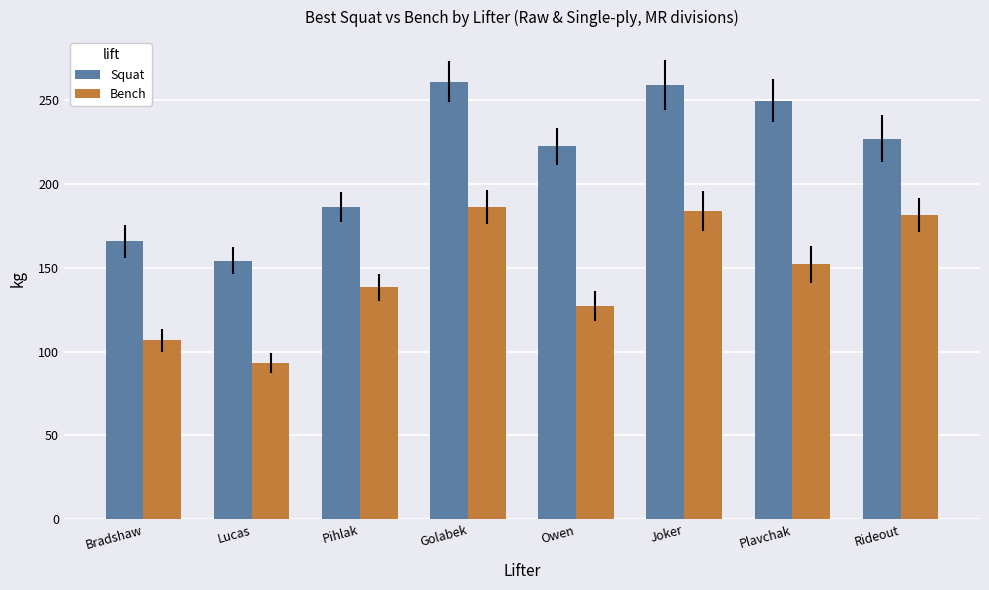

Reading left to right, list all the values displayed in this chart.

Squat: 165.6	154.2	186.0	260.8	222.3	258.6	249.5	226.8
Bench: 106.6	93.0	138.3	186.0	127.0	183.7	152.0	181.4